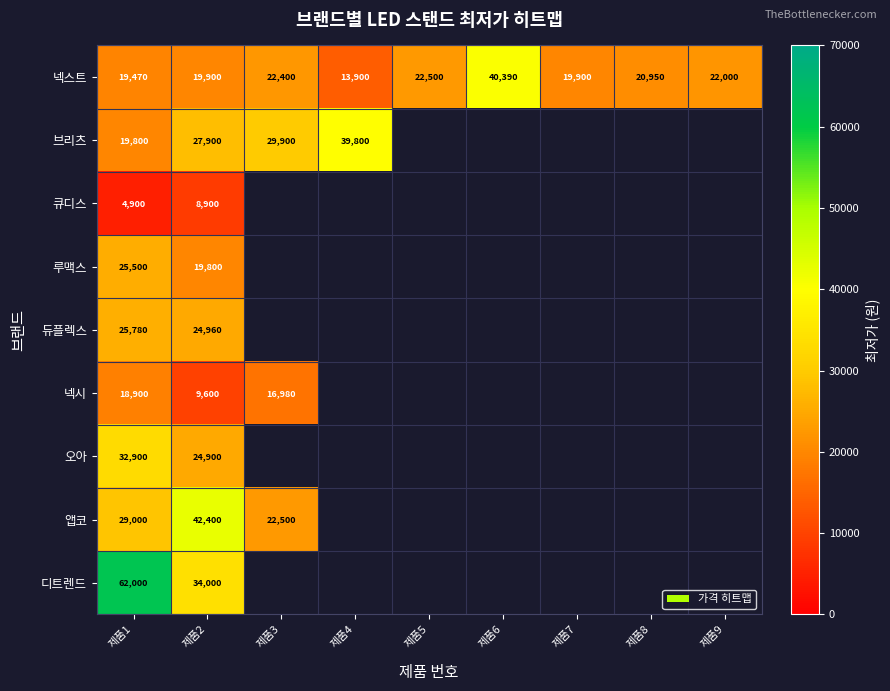

Is it true that 넥스트 equals 22000 at 제품9?

True